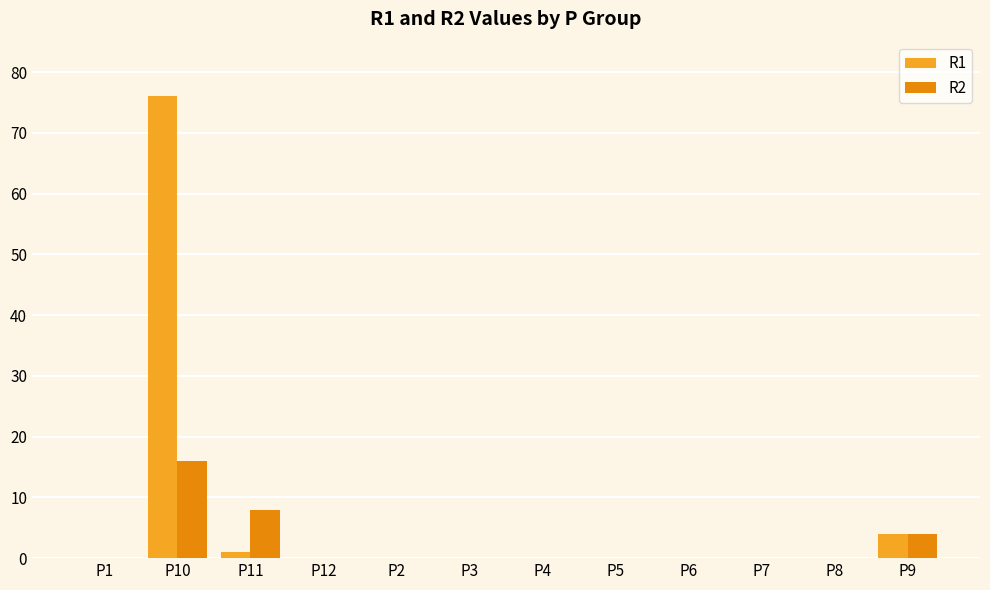

Which series has the largest total across all categories?

R1